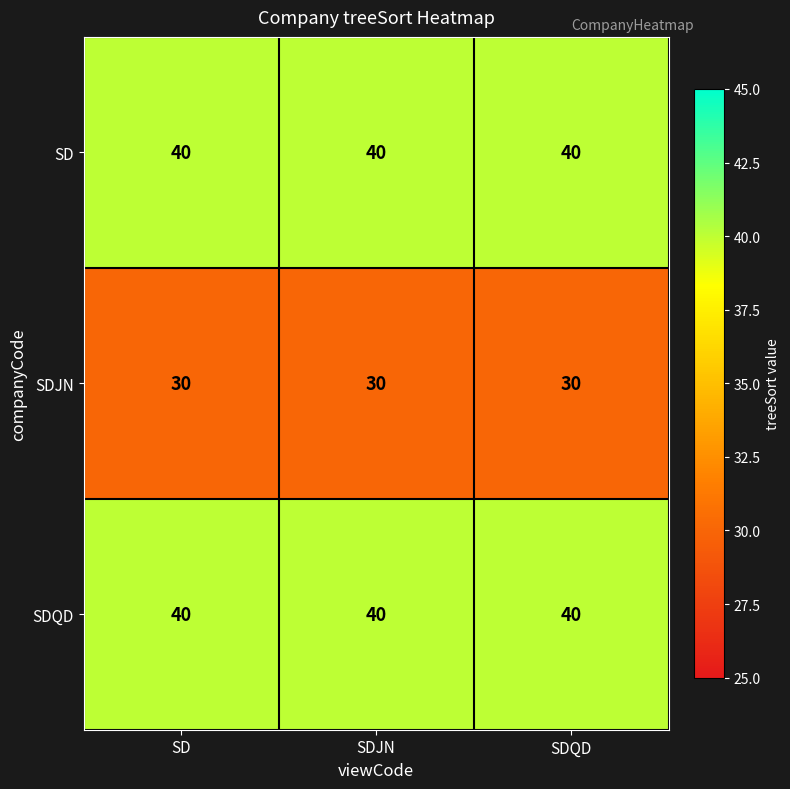

What is the difference between the highest and lowest values at SD?

10